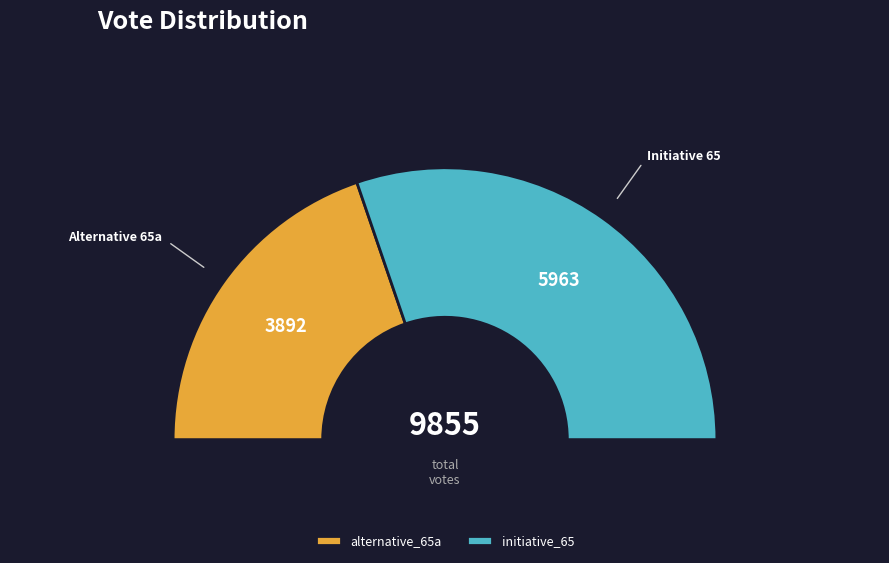

To the nearest percent, what portion does initiative_65 represent?

61%